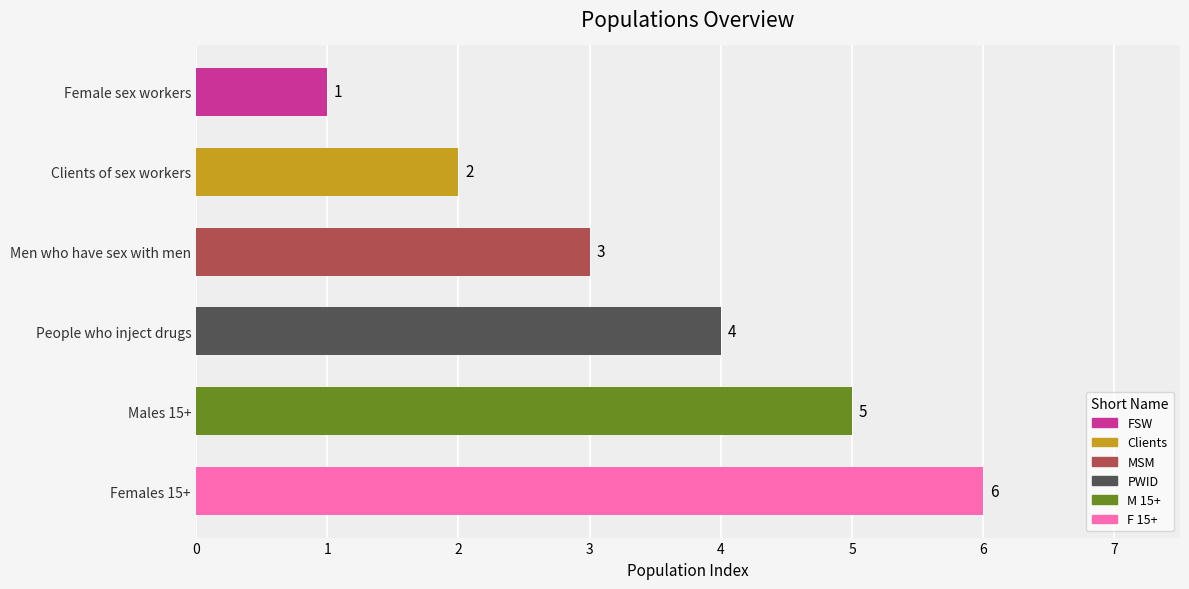

List the labels in order of value, largest first.

Females 15+, Males 15+, People who inject drugs, Men who have sex with men, Clients of sex workers, Female sex workers